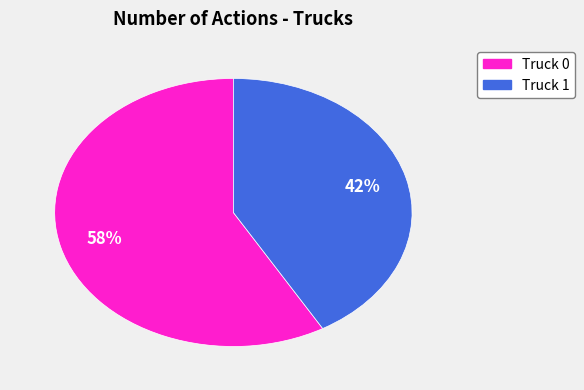

To the nearest percent, what is the combined percentage of Truck 1 and Truck 0?

100%